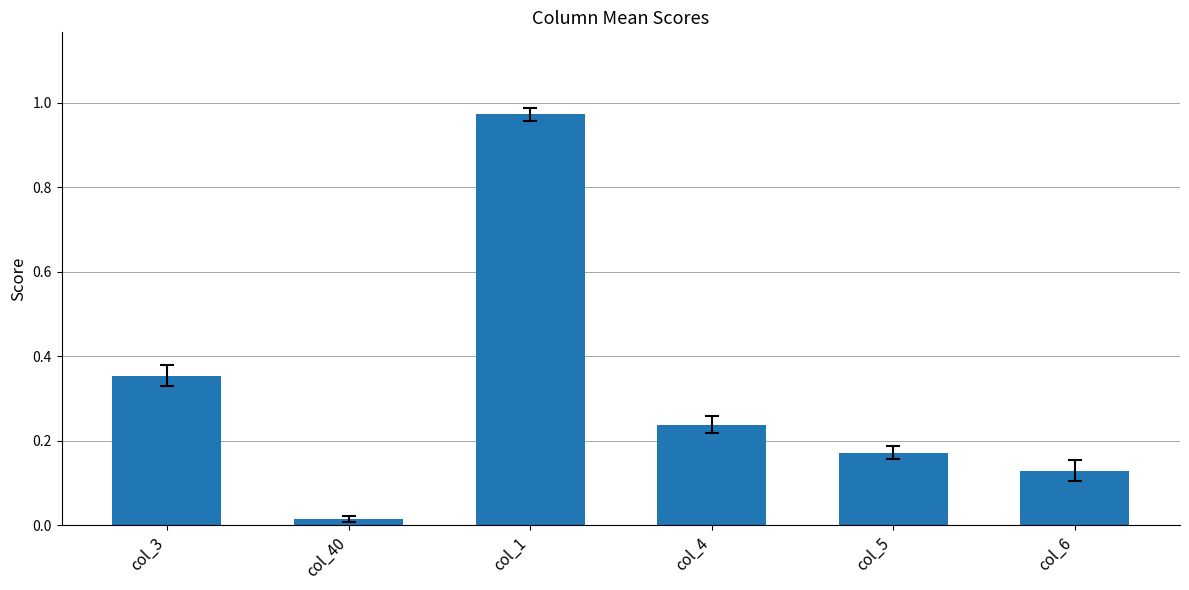

What position from the left is col_4?

4